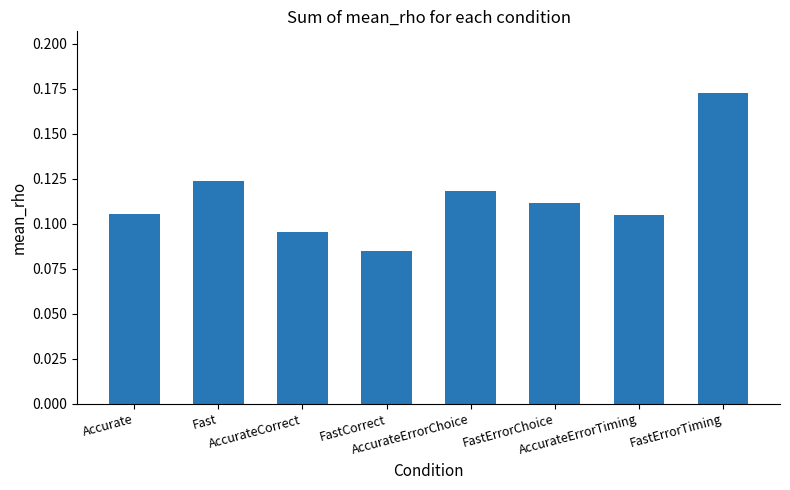

True or false: the data shows 0.2 at Accurate.

False